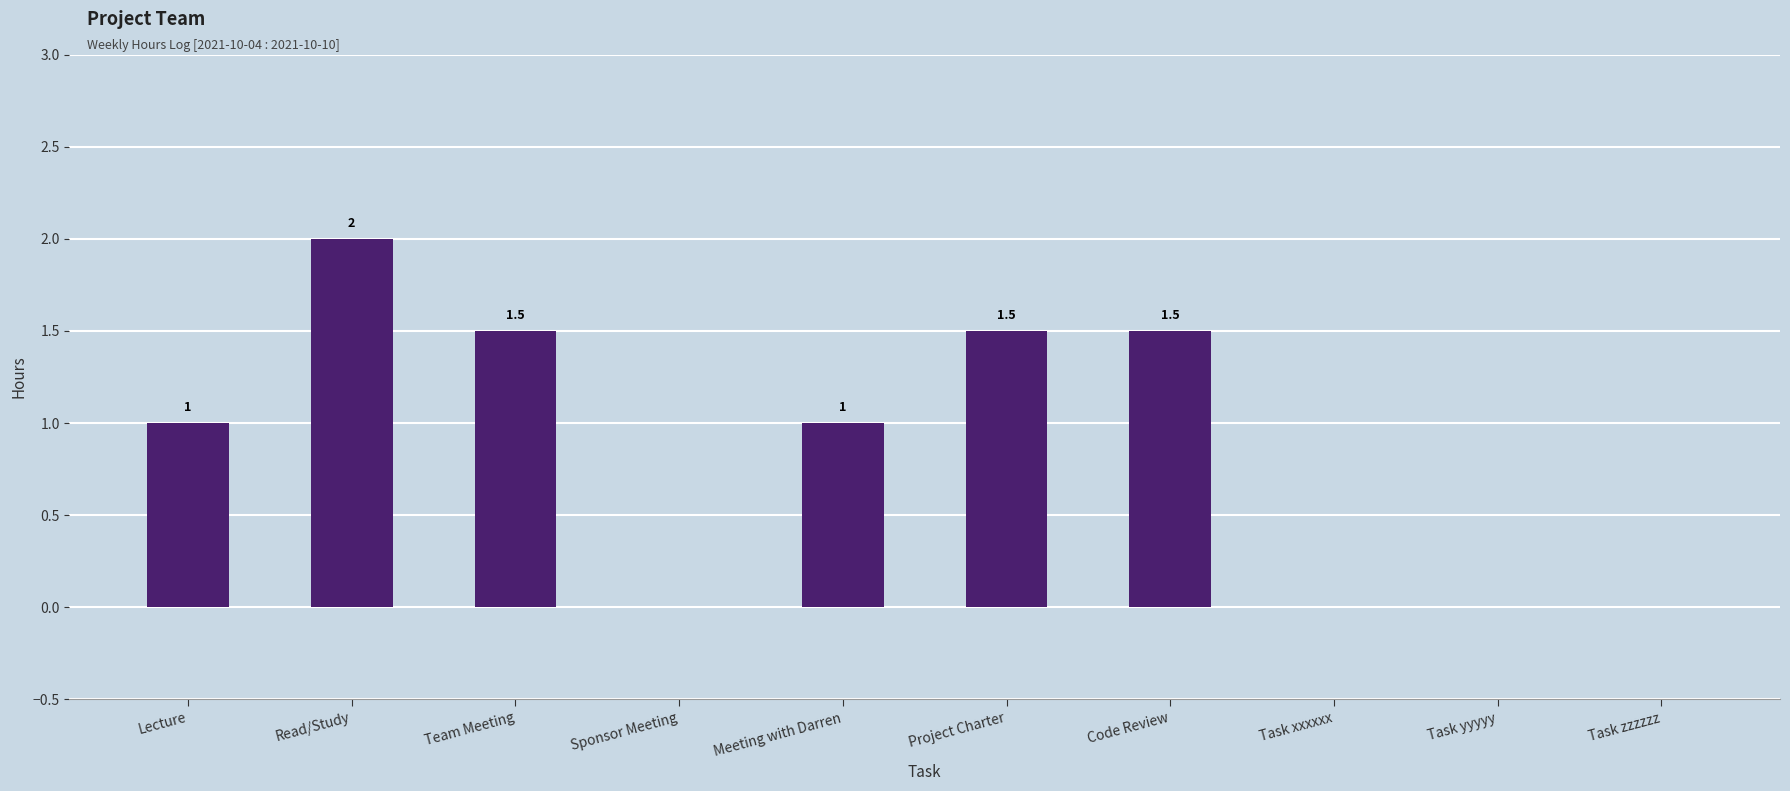

The value at Project Charter is 2.4. True or false?

False